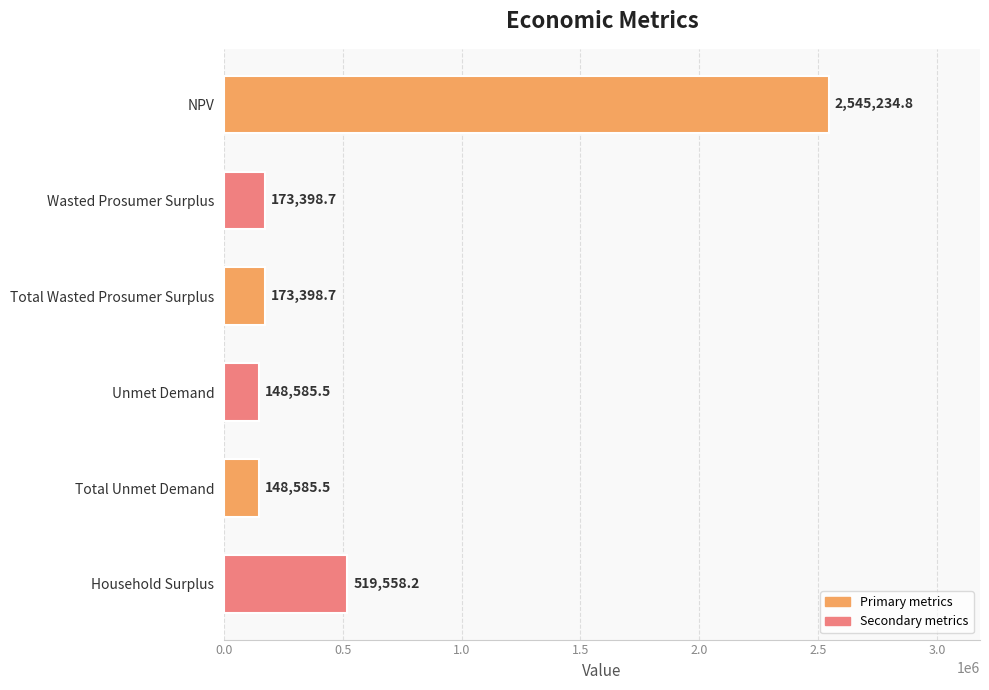

What is the difference between the second highest and minimum values?

370972.7